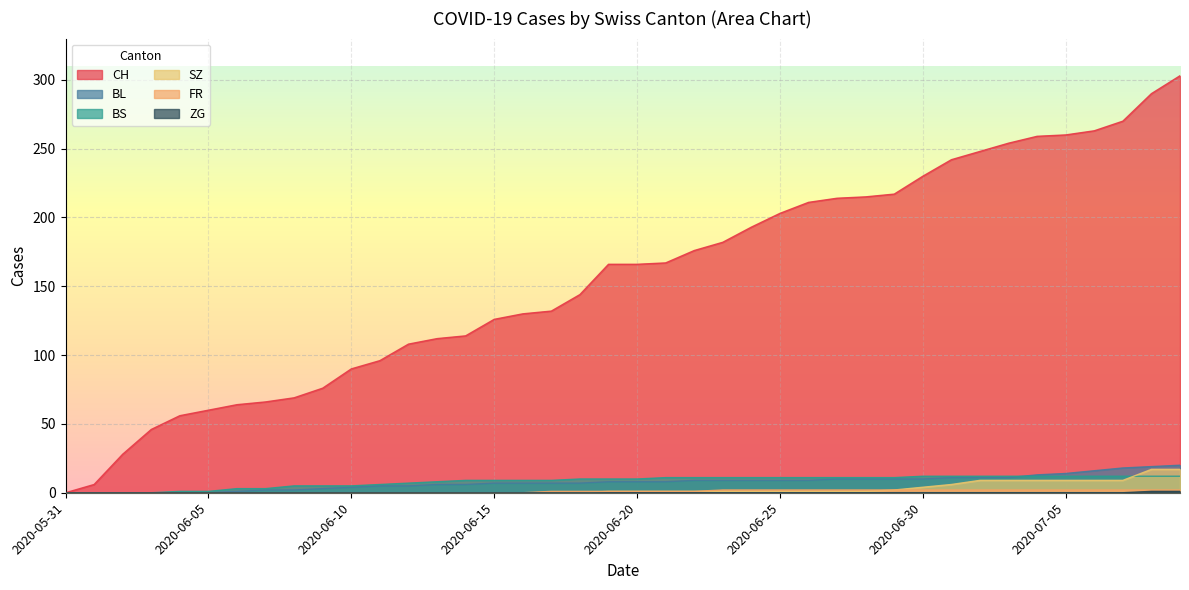

Reading right to left, what are all the values shown in this chart?

CH: 2020-07-09=303	2020-07-08=290	2020-07-07=270	2020-07-06=263	2020-07-05=260	2020-07-04=259	2020-07-03=254	2020-07-02=248	2020-07-01=242	2020-06-30=230	2020-06-29=217	2020-06-28=215	2020-06-27=214	2020-06-26=211	2020-06-25=203	2020-06-24=193	2020-06-23=182	2020-06-22=176	2020-06-21=167	2020-06-20=166	2020-06-19=166	2020-06-18=144	2020-06-17=132	2020-06-16=130	2020-06-15=126	2020-06-14=114	2020-06-13=112	2020-06-12=108	2020-06-11=96	2020-06-10=90	2020-06-09=76	2020-06-08=69	2020-06-07=66	2020-06-06=64	2020-06-05=60	2020-06-04=56	2020-06-03=46	2020-06-02=28	2020-06-01=6	2020-05-31=0
BL: 2020-07-09=20	2020-07-08=19	2020-07-07=18	2020-07-06=16	2020-07-05=14	2020-07-04=13	2020-07-03=11	2020-07-02=11	2020-07-01=11	2020-06-30=10	2020-06-29=10	2020-06-28=10	2020-06-27=10	2020-06-26=9	2020-06-25=9	2020-06-24=9	2020-06-23=9	2020-06-22=9	2020-06-21=8	2020-06-20=8	2020-06-19=8	2020-06-18=7	2020-06-17=7	2020-06-16=7	2020-06-15=7	2020-06-14=6	2020-06-13=6	2020-06-12=5	2020-06-11=5	2020-06-10=4	2020-06-09=3	2020-06-08=2	2020-06-07=2	2020-06-06=1	2020-06-05=0	2020-06-04=0	2020-06-03=0	2020-06-02=0	2020-06-01=0	2020-05-31=0
BS: 2020-07-09=12	2020-07-08=12	2020-07-07=12	2020-07-06=12	2020-07-05=12	2020-07-04=12	2020-07-03=12	2020-07-02=12	2020-07-01=12	2020-06-30=12	2020-06-29=11	2020-06-28=11	2020-06-27=11	2020-06-26=11	2020-06-25=11	2020-06-24=11	2020-06-23=11	2020-06-22=11	2020-06-21=11	2020-06-20=10	2020-06-19=10	2020-06-18=10	2020-06-17=9	2020-06-16=9	2020-06-15=9	2020-06-14=9	2020-06-13=8	2020-06-12=7	2020-06-11=6	2020-06-10=5	2020-06-09=5	2020-06-08=5	2020-06-07=3	2020-06-06=3	2020-06-05=1	2020-06-04=1	2020-06-03=0	2020-06-02=0	2020-06-01=0	2020-05-31=0
SZ: 2020-07-09=17	2020-07-08=17	2020-07-07=9	2020-07-06=9	2020-07-05=9	2020-07-04=9	2020-07-03=9	2020-07-02=9	2020-07-01=6	2020-06-30=4	2020-06-29=2	2020-06-28=1	2020-06-27=1	2020-06-26=1	2020-06-25=1	2020-06-24=1	2020-06-23=1	2020-06-22=1	2020-06-21=1	2020-06-20=1	2020-06-19=1	2020-06-18=0	2020-06-17=0	2020-06-16=0	2020-06-15=0	2020-06-14=0	2020-06-13=0	2020-06-12=0	2020-06-11=0	2020-06-10=0	2020-06-09=0	2020-06-08=0	2020-06-07=0	2020-06-06=0	2020-06-05=0	2020-06-04=0	2020-06-03=0	2020-06-02=0	2020-06-01=0	2020-05-31=0
FR: 2020-07-09=2	2020-07-08=2	2020-07-07=2	2020-07-06=2	2020-07-05=2	2020-07-04=2	2020-07-03=2	2020-07-02=2	2020-07-01=2	2020-06-30=2	2020-06-29=2	2020-06-28=2	2020-06-27=2	2020-06-26=2	2020-06-25=2	2020-06-24=2	2020-06-23=2	2020-06-22=1	2020-06-21=1	2020-06-20=1	2020-06-19=1	2020-06-18=1	2020-06-17=1	2020-06-16=0	2020-06-15=0	2020-06-14=0	2020-06-13=0	2020-06-12=0	2020-06-11=0	2020-06-10=0	2020-06-09=0	2020-06-08=0	2020-06-07=0	2020-06-06=0	2020-06-05=0	2020-06-04=0	2020-06-03=0	2020-06-02=0	2020-06-01=0	2020-05-31=0
ZG: 2020-07-09=1	2020-07-08=1	2020-07-07=0	2020-07-06=0	2020-07-05=0	2020-07-04=0	2020-07-03=0	2020-07-02=0	2020-07-01=0	2020-06-30=0	2020-06-29=0	2020-06-28=0	2020-06-27=0	2020-06-26=0	2020-06-25=0	2020-06-24=0	2020-06-23=0	2020-06-22=0	2020-06-21=0	2020-06-20=0	2020-06-19=0	2020-06-18=0	2020-06-17=0	2020-06-16=0	2020-06-15=0	2020-06-14=0	2020-06-13=0	2020-06-12=0	2020-06-11=0	2020-06-10=0	2020-06-09=0	2020-06-08=0	2020-06-07=0	2020-06-06=0	2020-06-05=0	2020-06-04=0	2020-06-03=0	2020-06-02=0	2020-06-01=0	2020-05-31=0